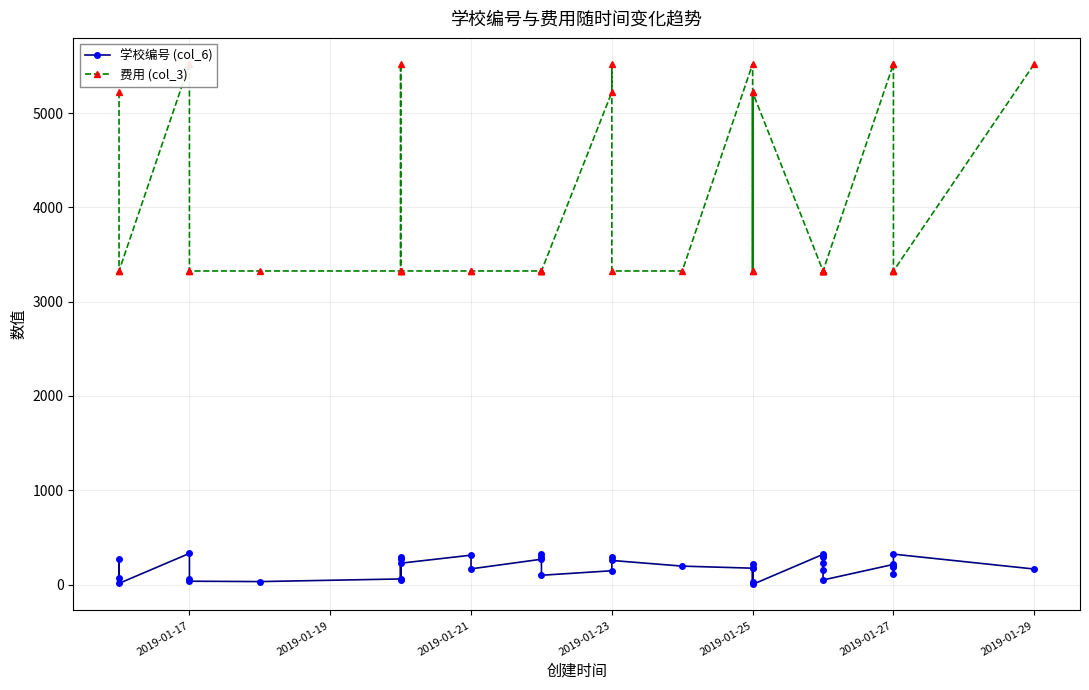

List the series in order of their peak value, lowest first.

学校编号 (col_6), 费用 (col_3)